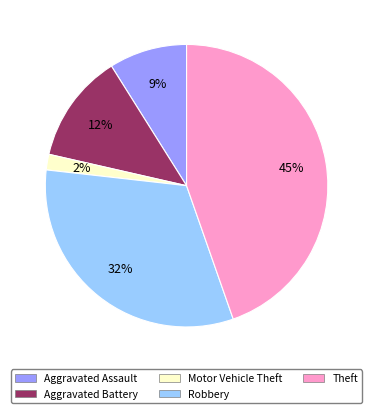

Is the sum of Aggravated Assault and Aggravated Battery greater than half?

No